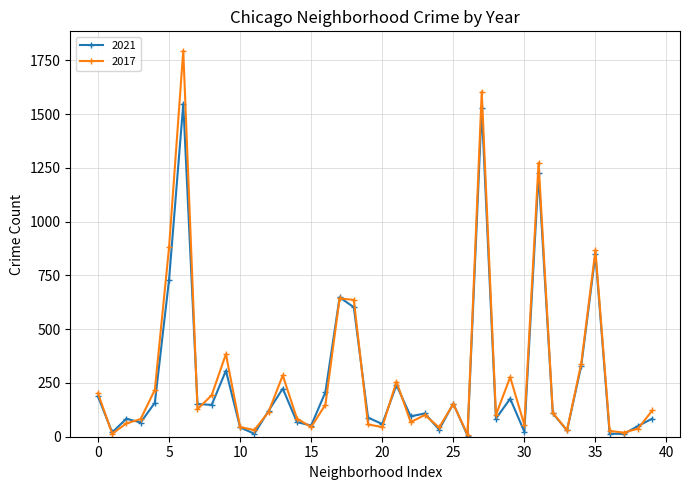

What is the difference between the maximum and minimum values in the 2021 series?

1542